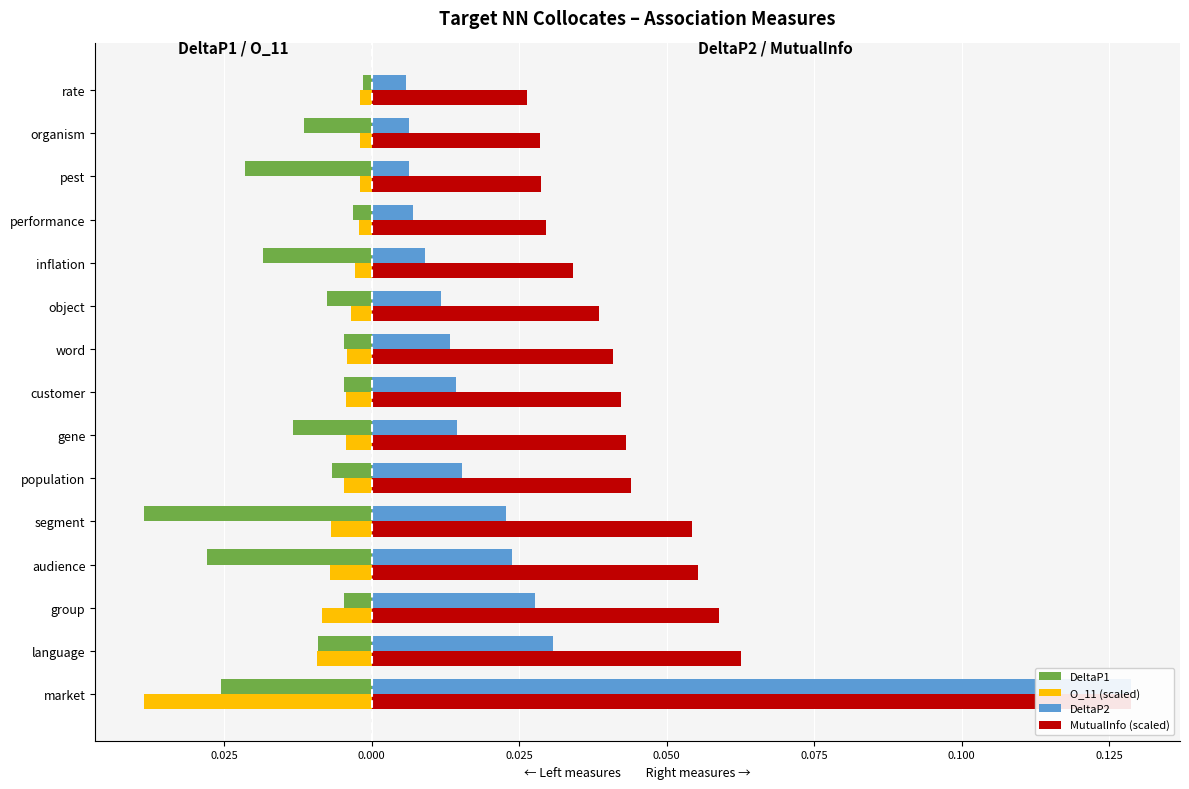

The O_11 (scaled) series shows -0.0 at inflation. True or false?

True